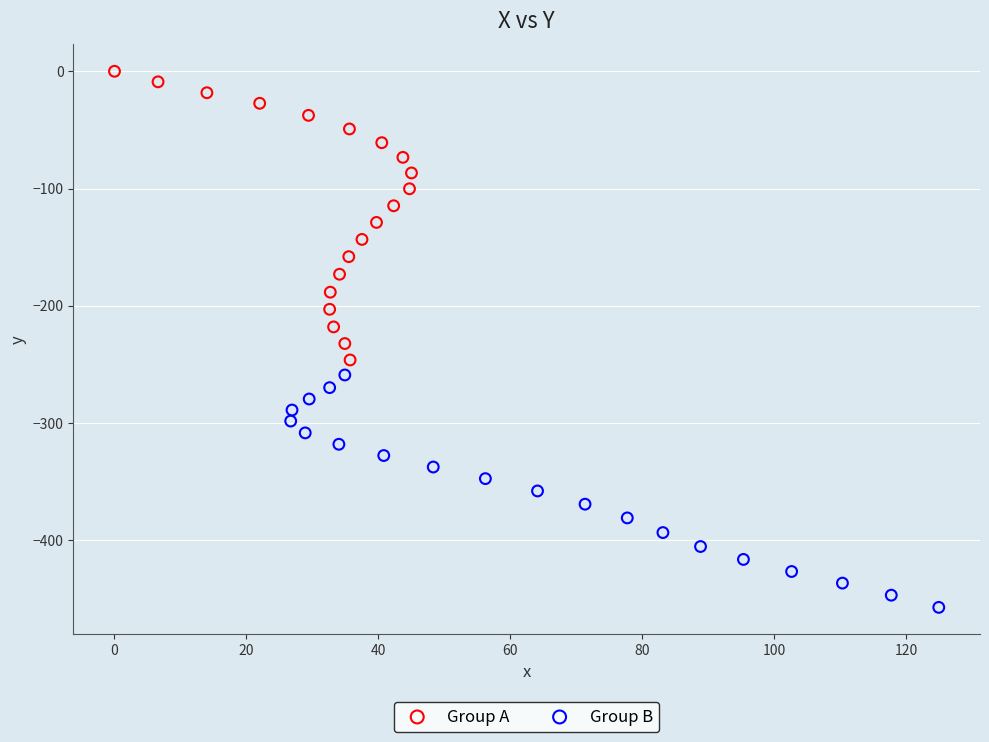

Which series reaches the maximum Y coordinate?

Group A